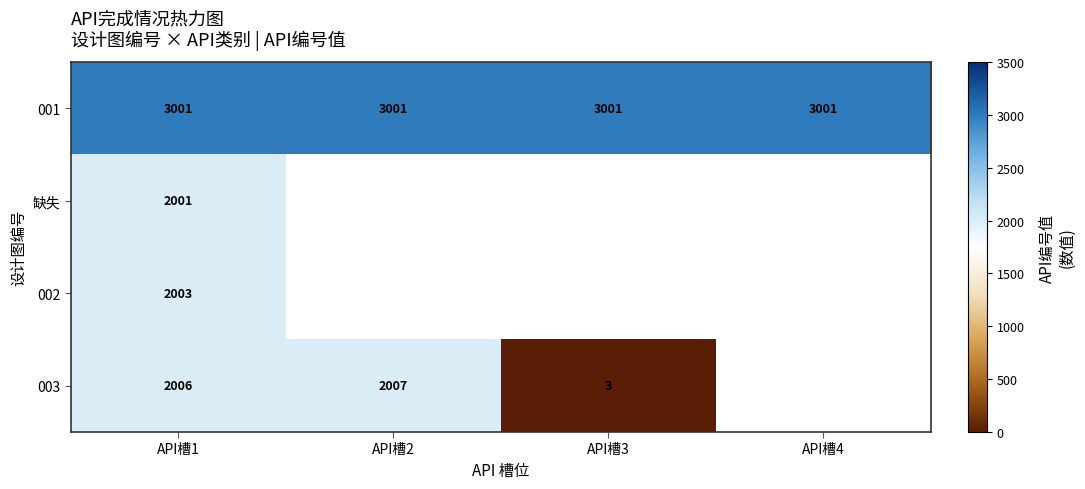

Rank the series at API槽1 from lowest to highest value.

缺失, 002, 003, 001